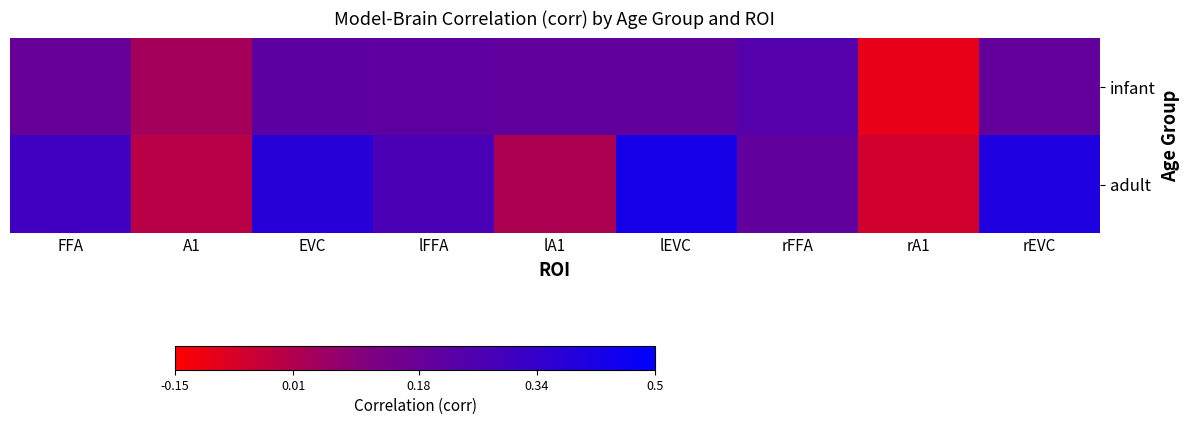

Which series has the widest spread of values?

adult